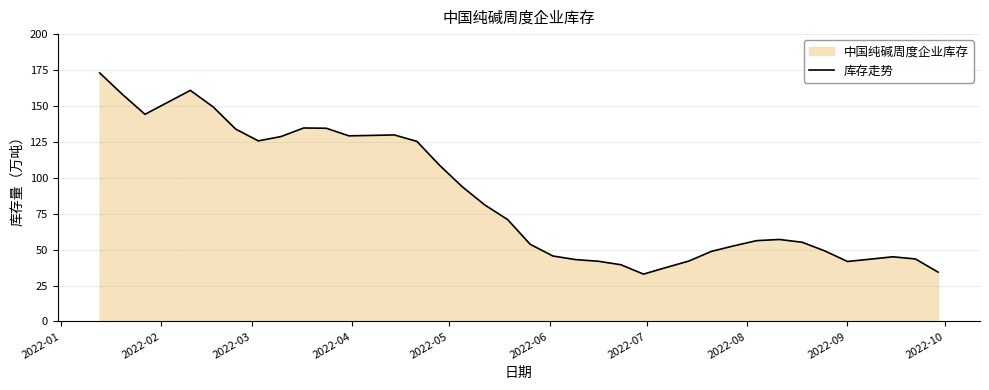

What is the greatest value displayed?

173.0